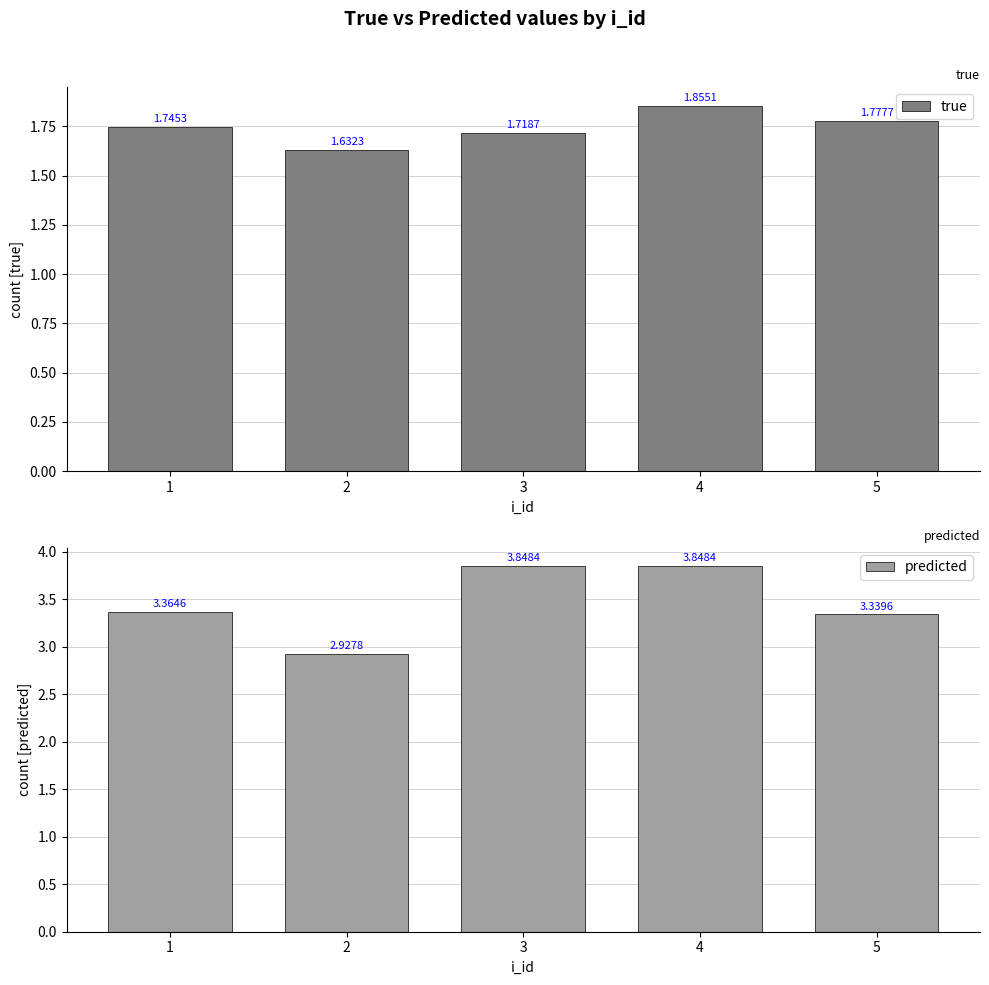

Reading left to right, what are all the values shown in this chart?

true: 1.7	1.6	1.7	1.9	1.8
predicted: 3.4	2.9	3.8	3.8	3.3